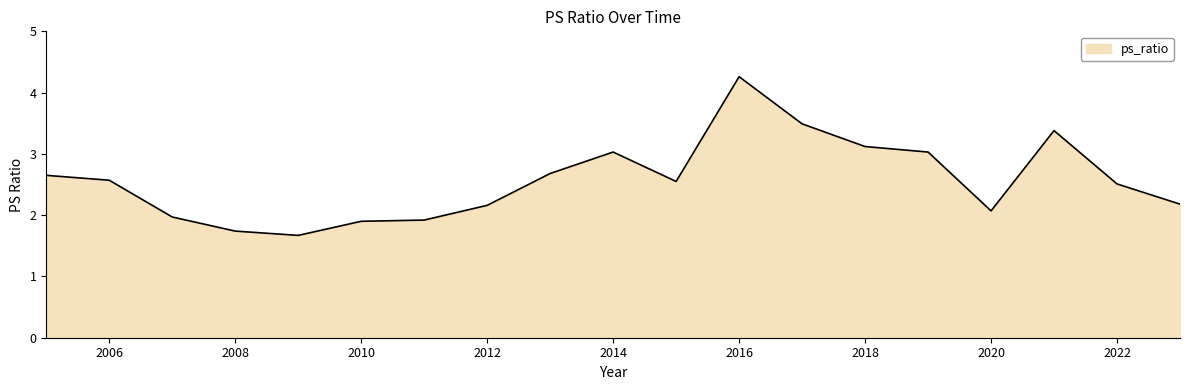

What is the maximum value shown in the chart?

4.3